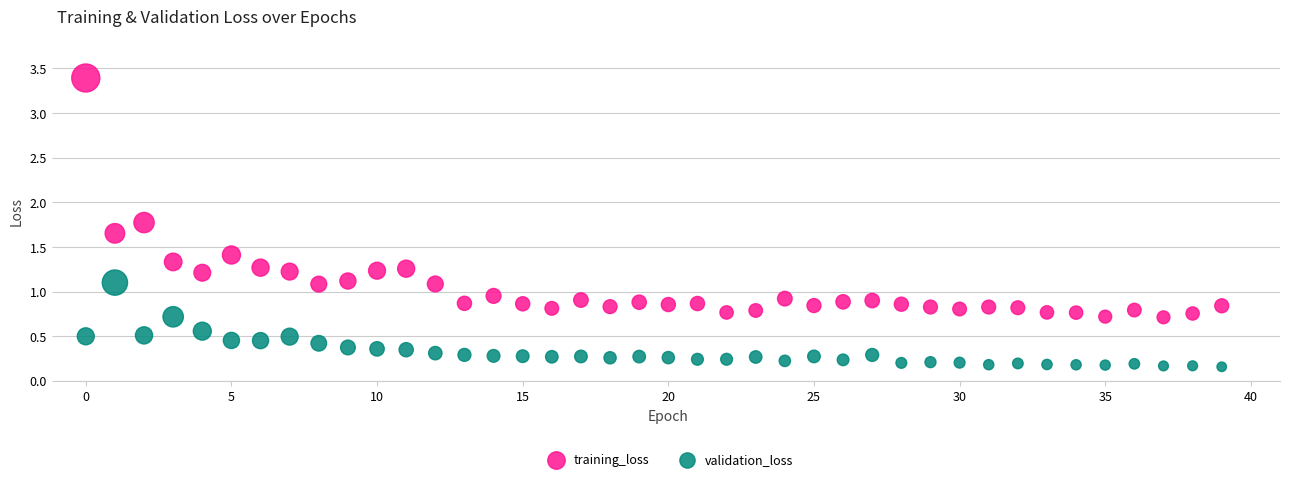

Which series has the widest spread of Y values?

training_loss